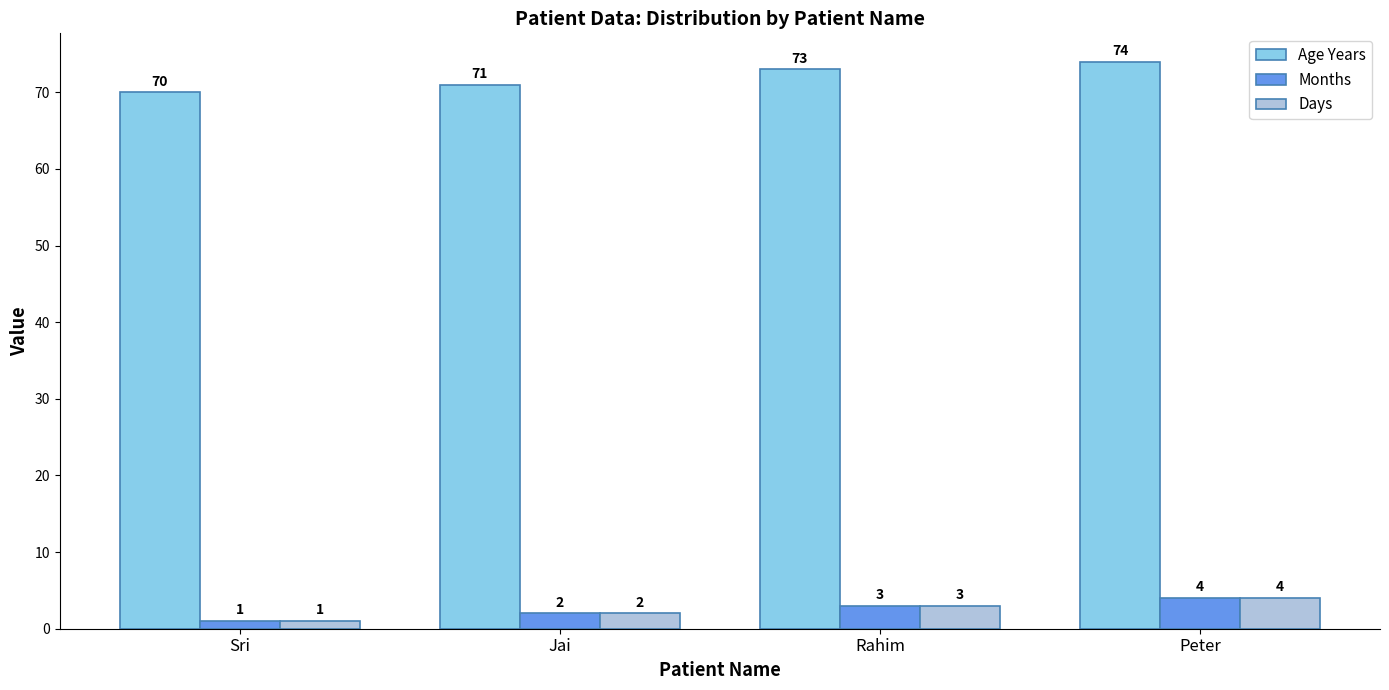

Which series has the largest total across all categories?

Age Years